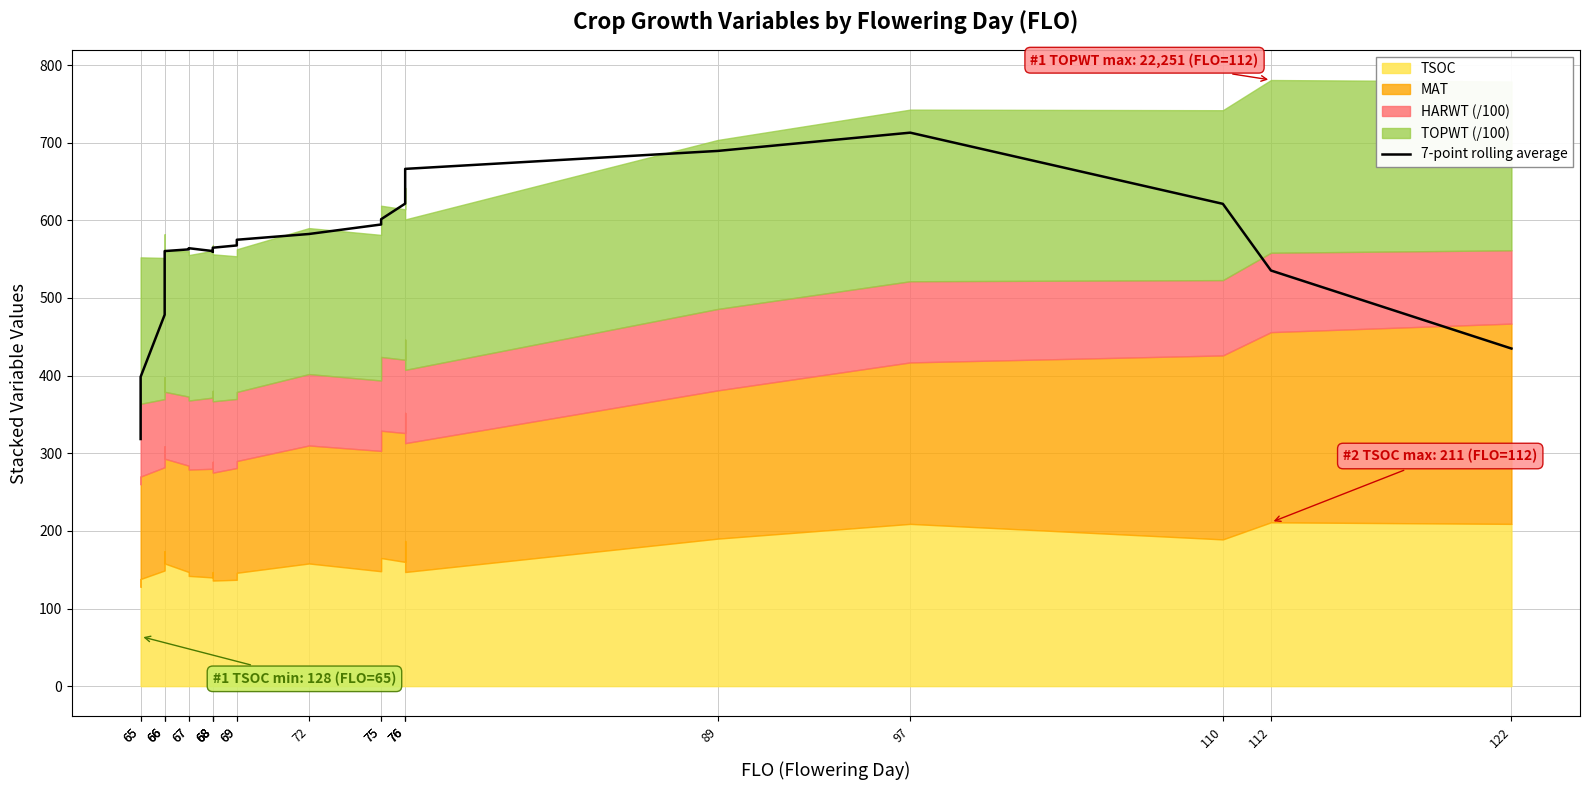

Between 68 and 65, which is larger?

68